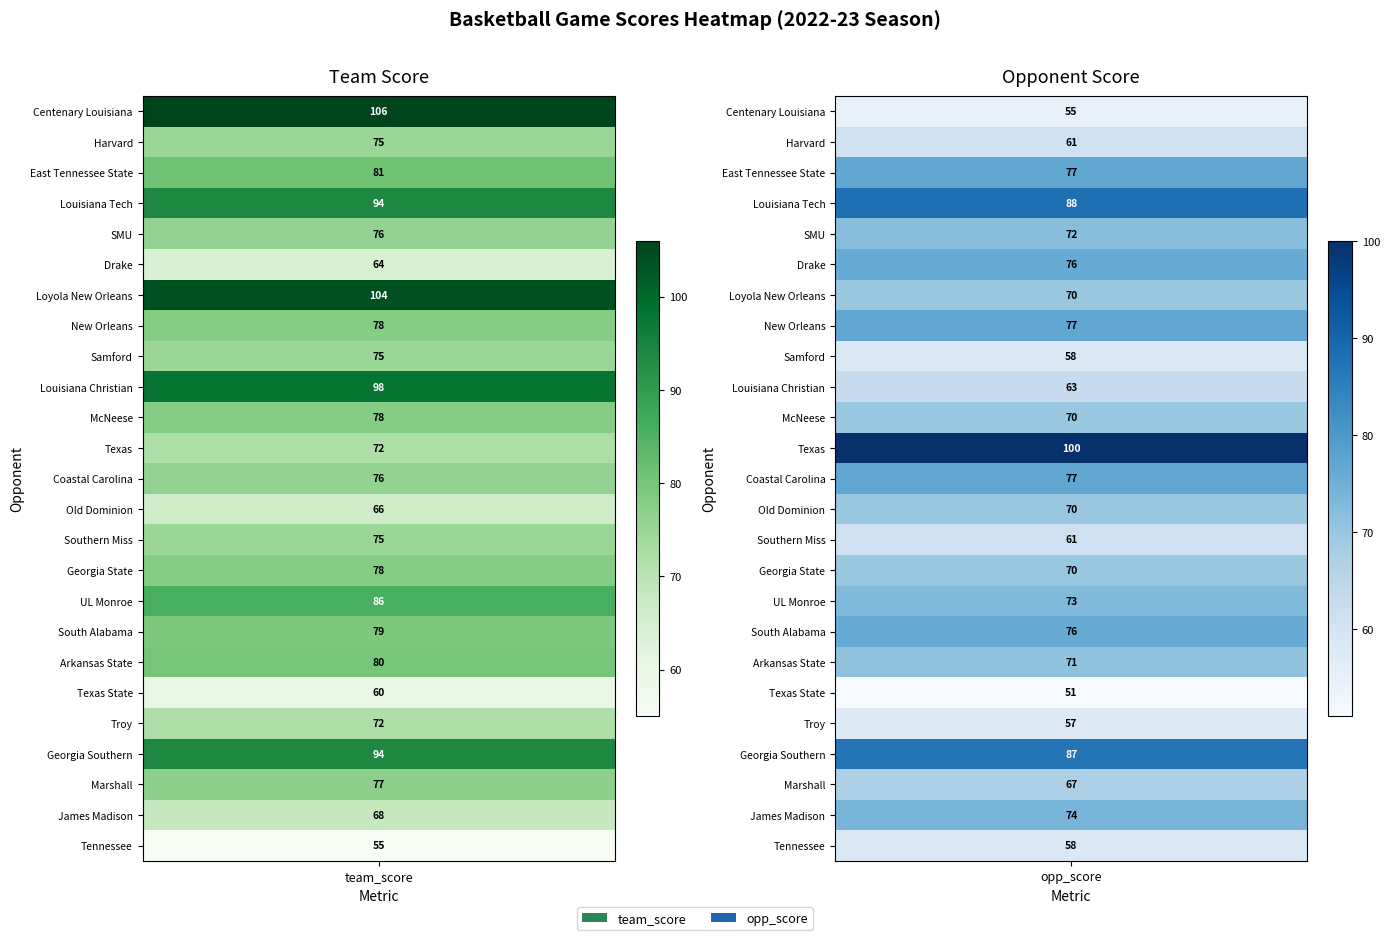

Count the number of data series in this chart.

25